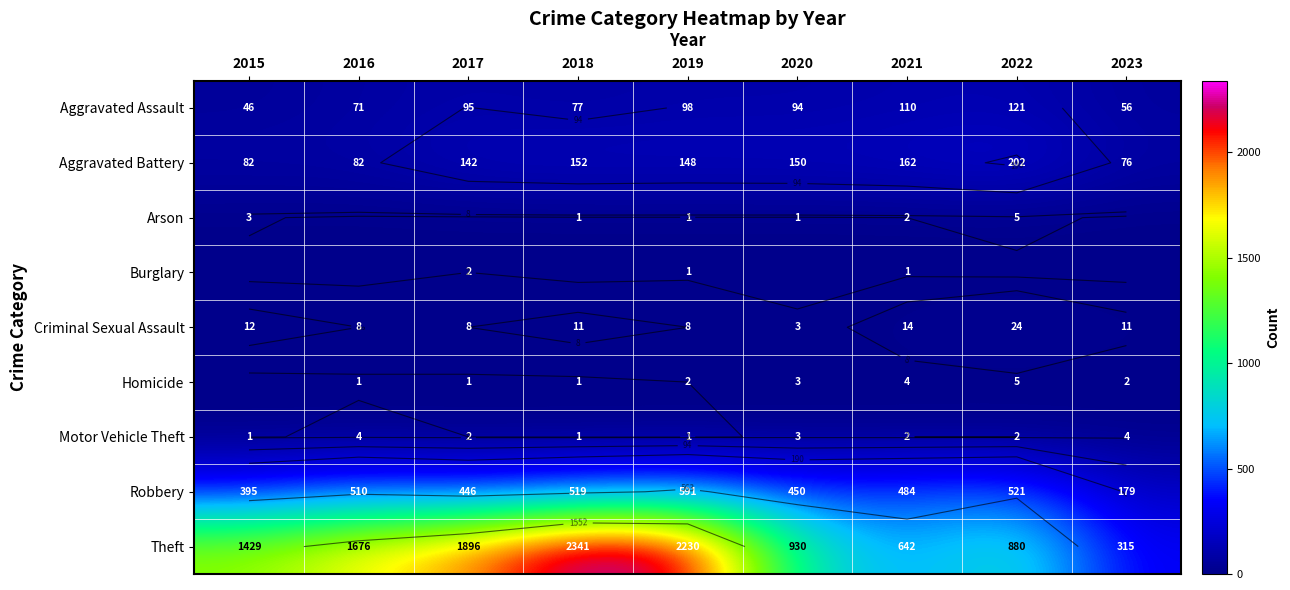

The Arson series shows 0 at 2023. True or false?

True